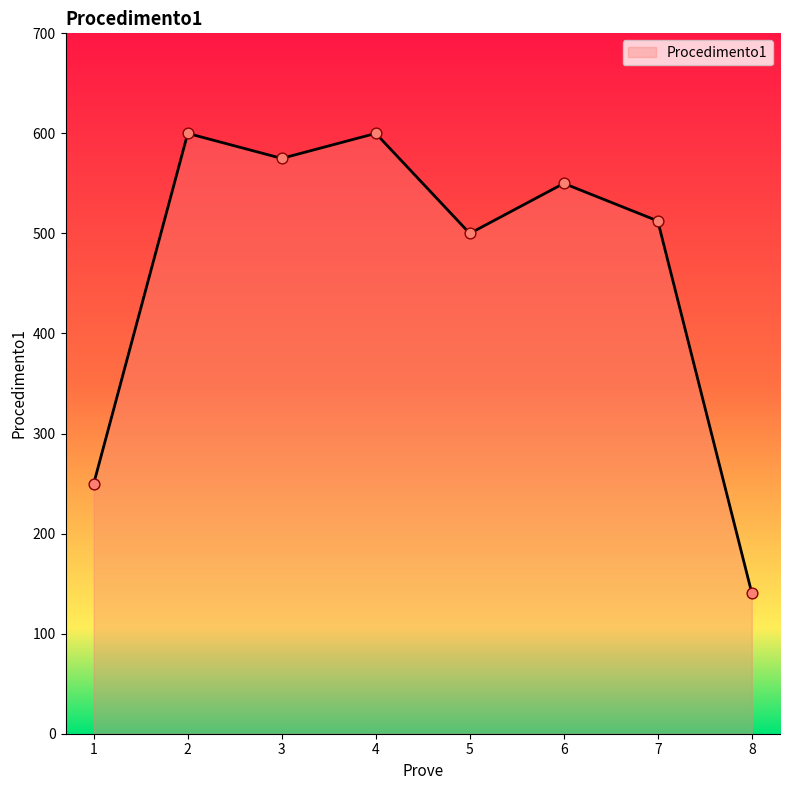

What is the change in value from 1 to 8?

-109.4